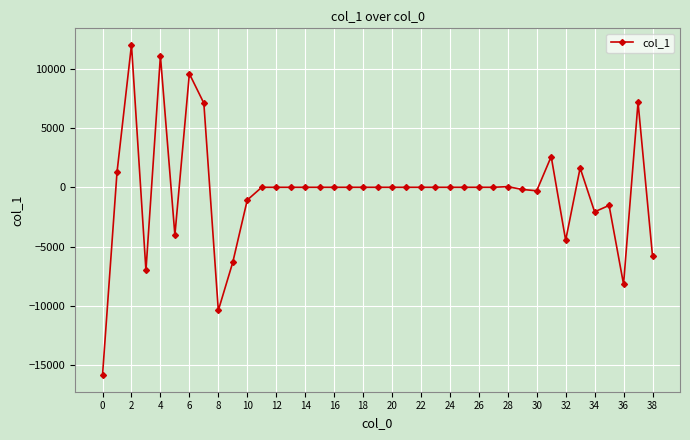

How many data points does each series have?

39